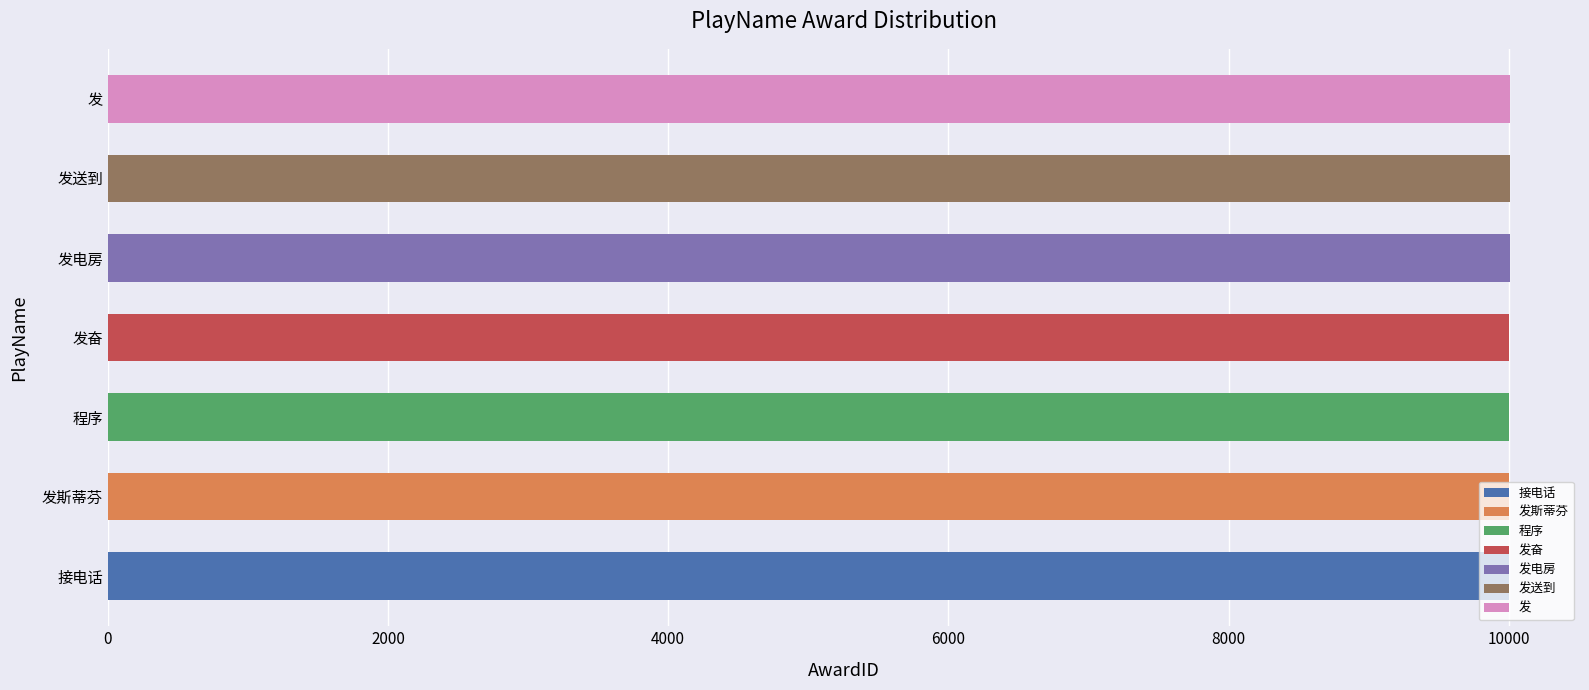

What is the sum of all values?

70028